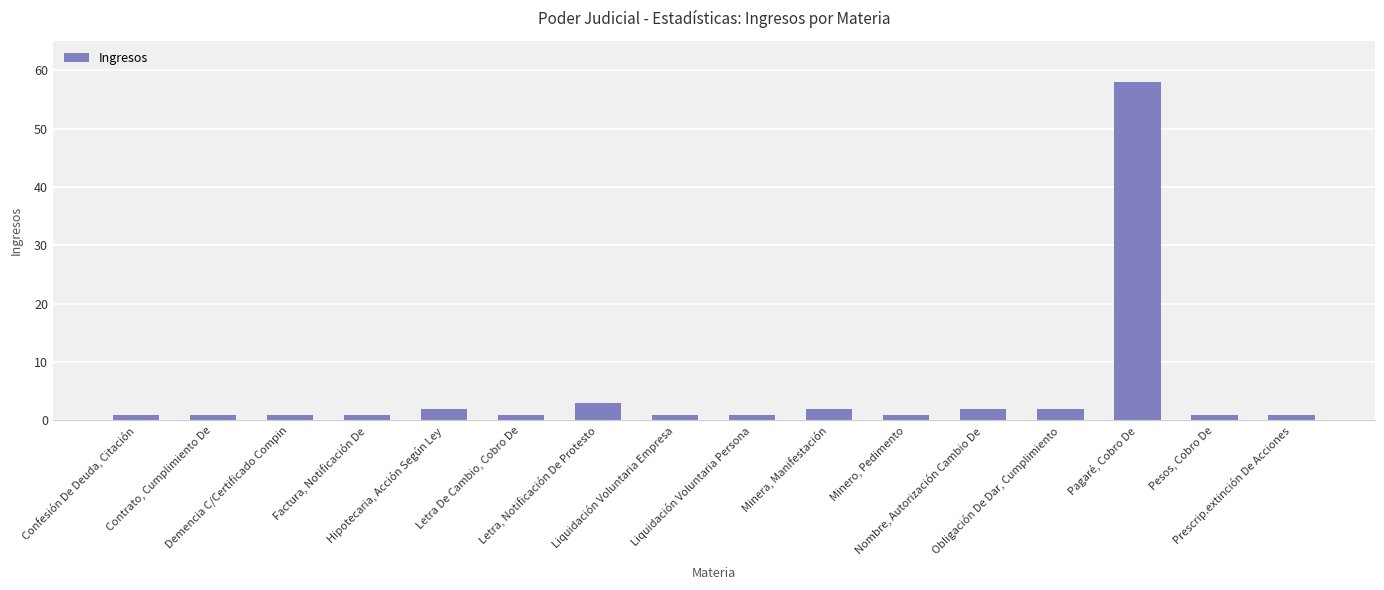

Where is the data nearest to the value 29?

Letra, Notificación De Protesto